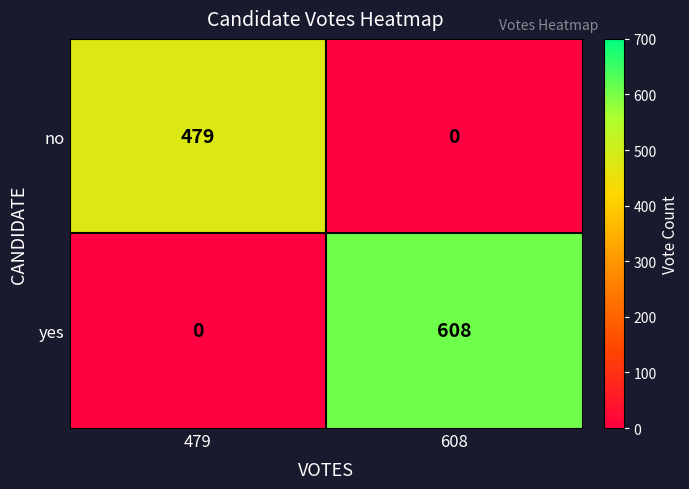

How many values in the yes series are below 608?

1